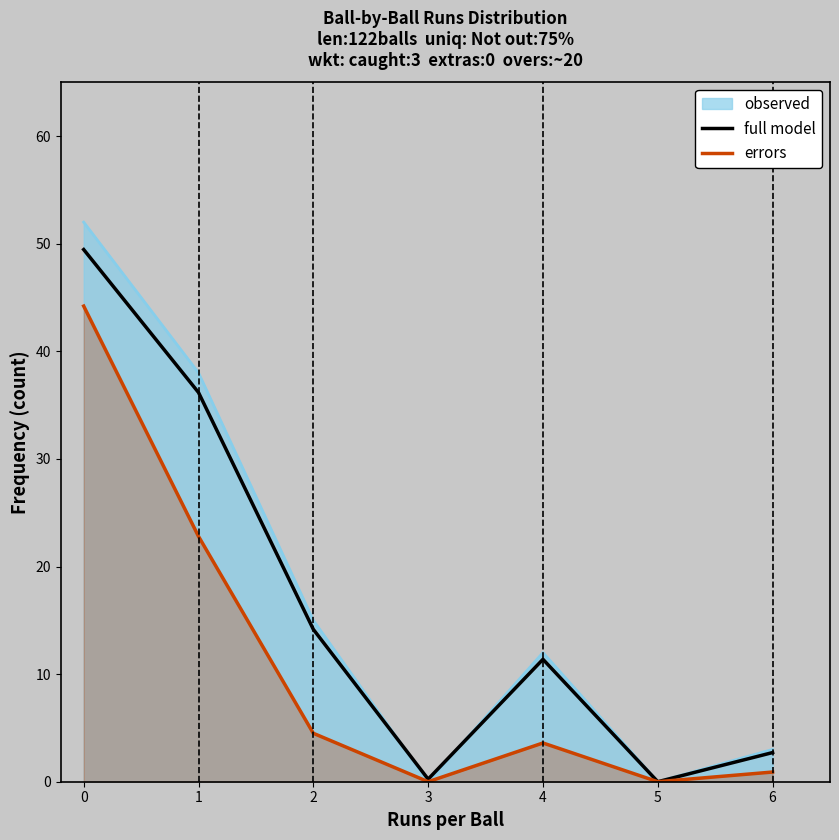

True or false: full model has more than 0 interior local peaks.

True